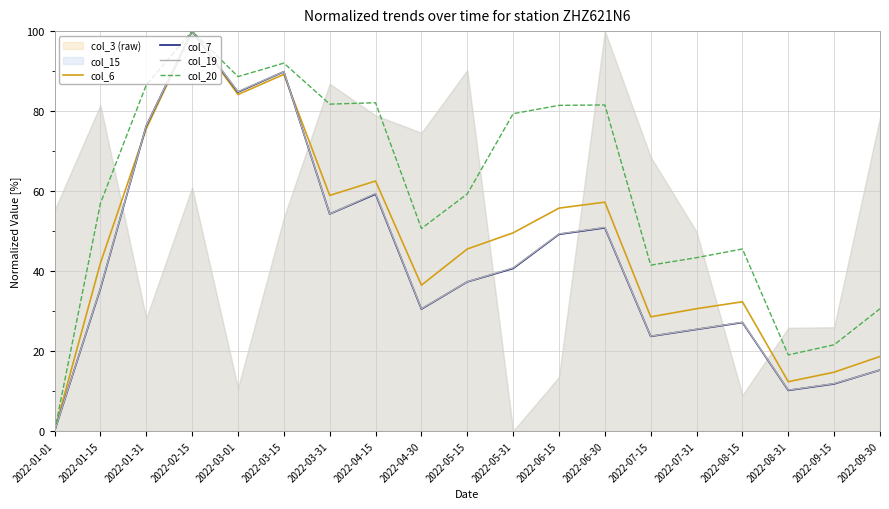

Where does the col_20 series first go above 59?

2022-01-31